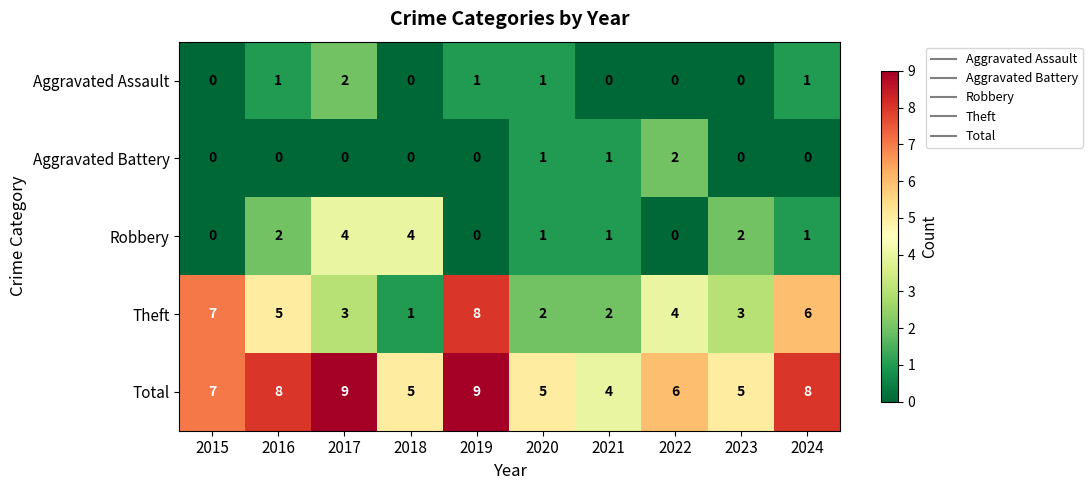

What is the total value across all series at 2016?

16